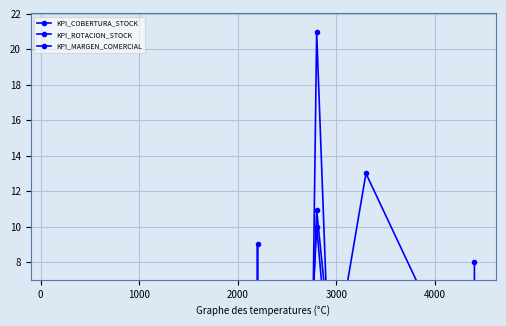

Reading right to left, transcribe all the data shown in this chart.

KPI_COBERTURA_STOCK: 8.0	5.2	0.0	13.0	1.0	21.0	0.0	6.0	1.5	9.0	5.6	1.0	1.5	2.2	4.8	4.8	2.5	0.0
KPI_ROTACION_STOCK: 1.4	2.5	1.4	1.6	1.7	10.0	4.5	0.4	1.0	2.5	0.8	5.0	0.0	0.0	0.0	0.0	0.0	0.0
KPI_MARGEN_COMERCIAL: 1.8	3.7	1.6	2.8	3.7	10.9	3.9	0.9	1.8	3.7	1.8	3.7	0.0	0.0	0.0	0.0	0.0	0.0